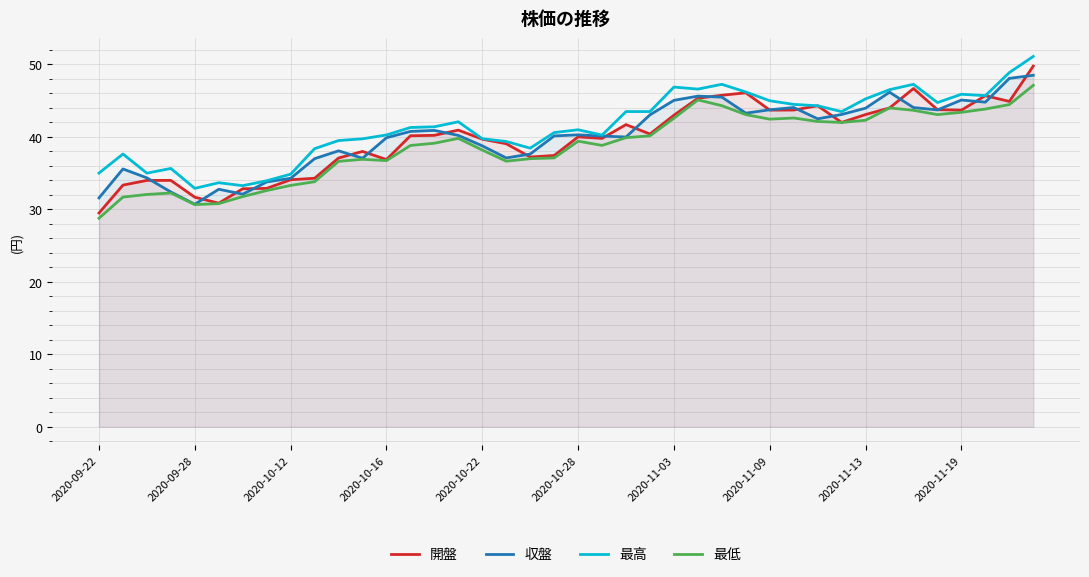

How many values in the 収盤 series exceed 40?

23